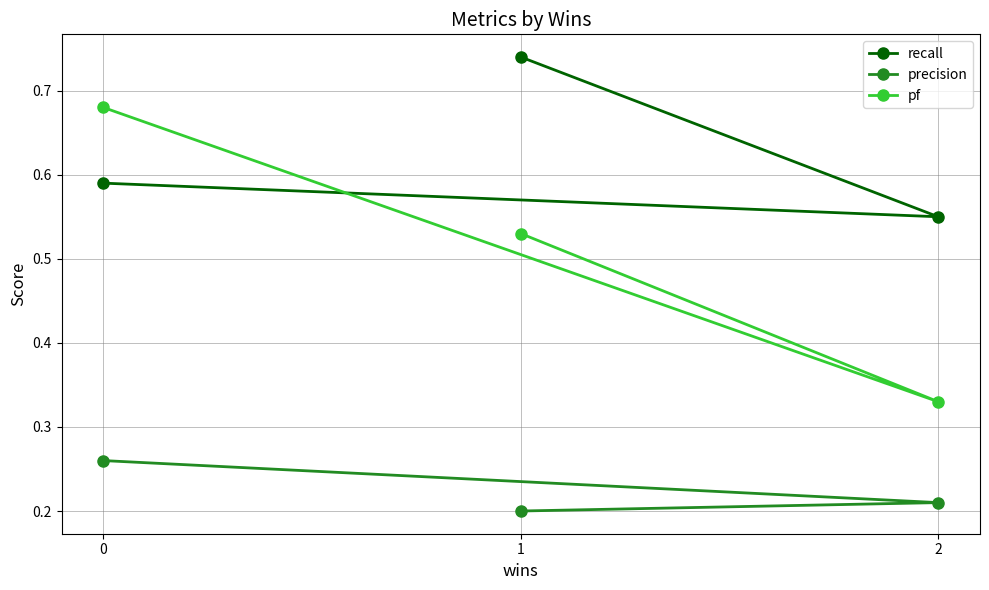

What is the total value across all series at 2?

1.1